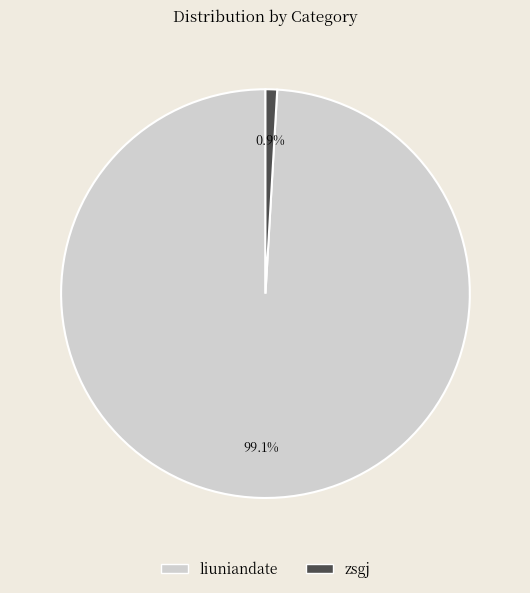

Which has a higher value, liuniandate or zsgj?

liuniandate